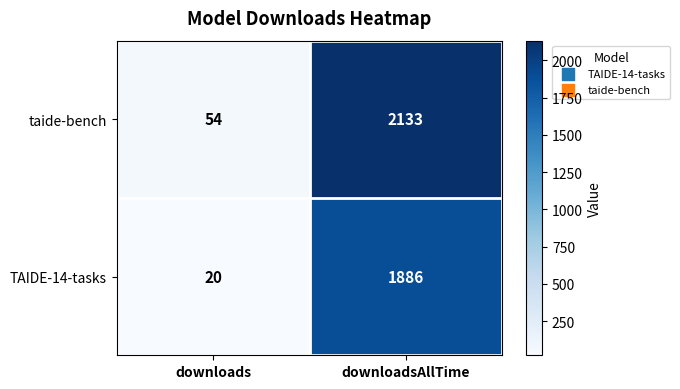

What is the highest value of the TAIDE-14-tasks series?

1886